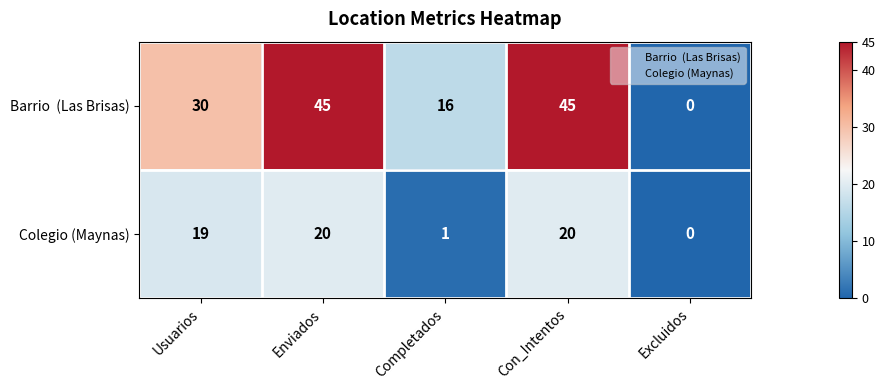

What is the difference between the maximum and minimum values in the Colegio (Maynas) series?

20